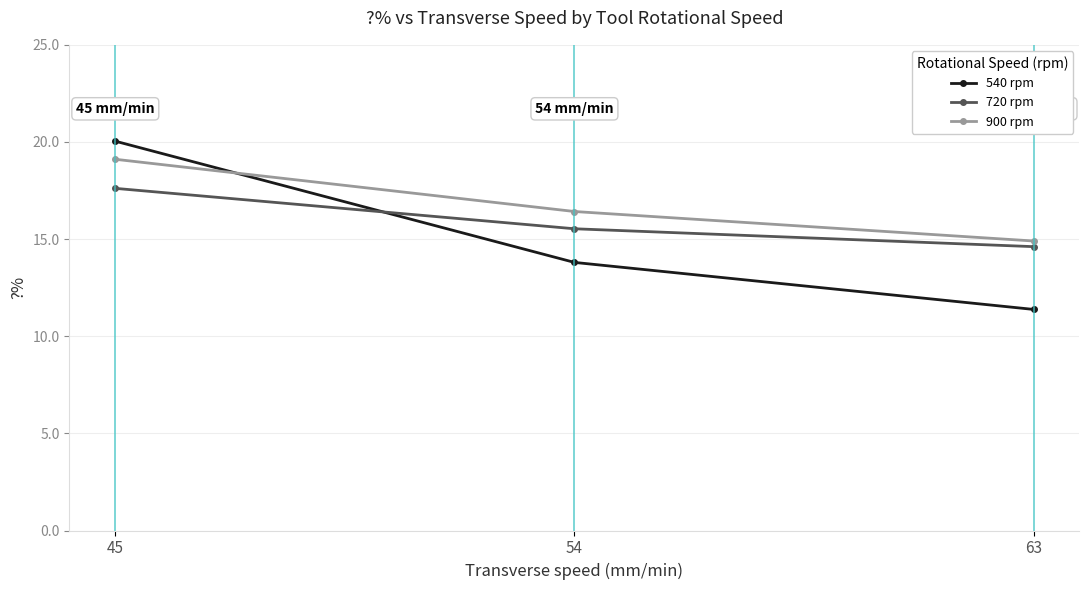

Reading left to right, extract all data points from this chart.

540 rpm: 20.0	13.8	11.4
720 rpm: 17.6	15.5	14.6
900 rpm: 19.1	16.4	14.9